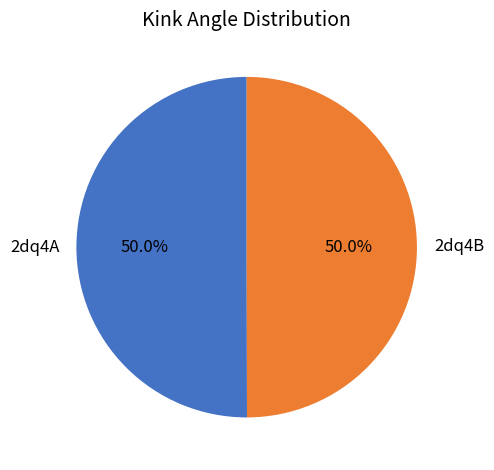

Is the sum of 2dq4B and 2dq4A greater than half?

Yes